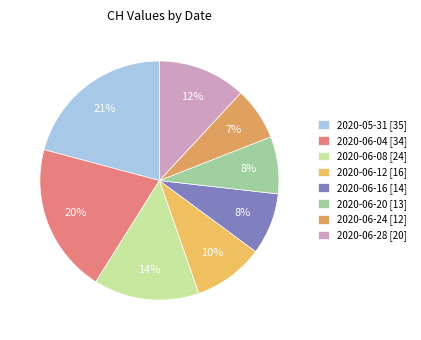

What is the smallest slice in the pie chart?

2020-06-24 [12]